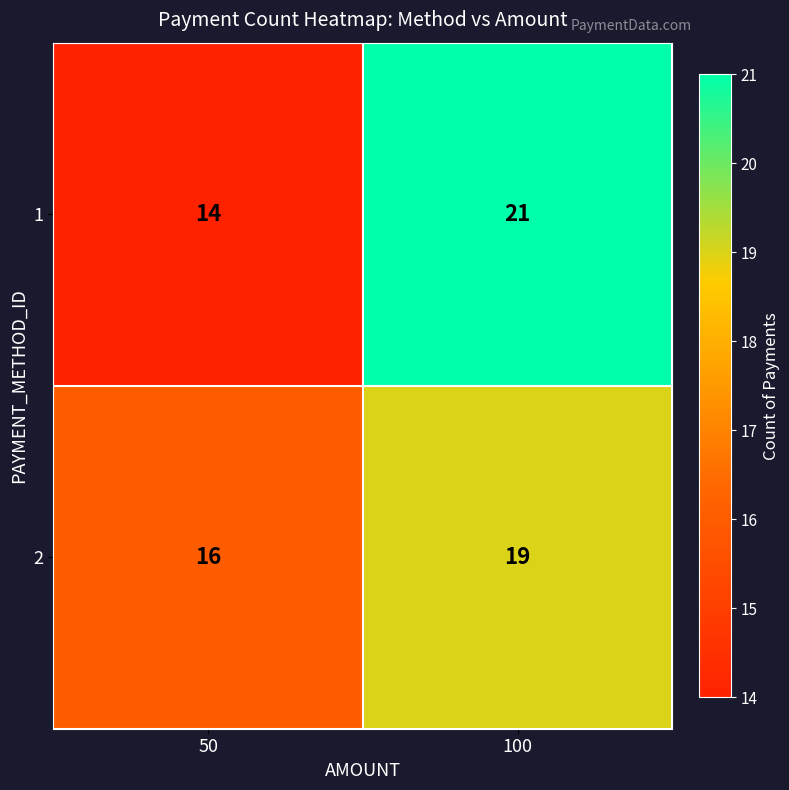

What is the sum of all 1 values?

35